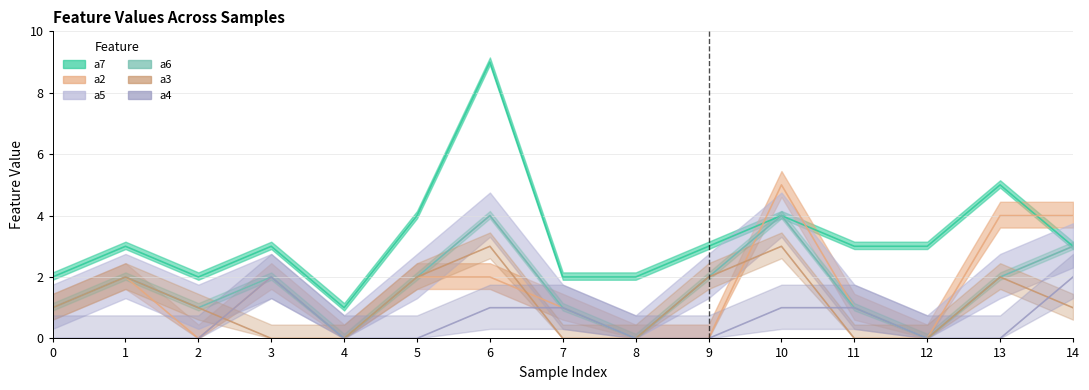

Where is the first local maximum for a4?

3